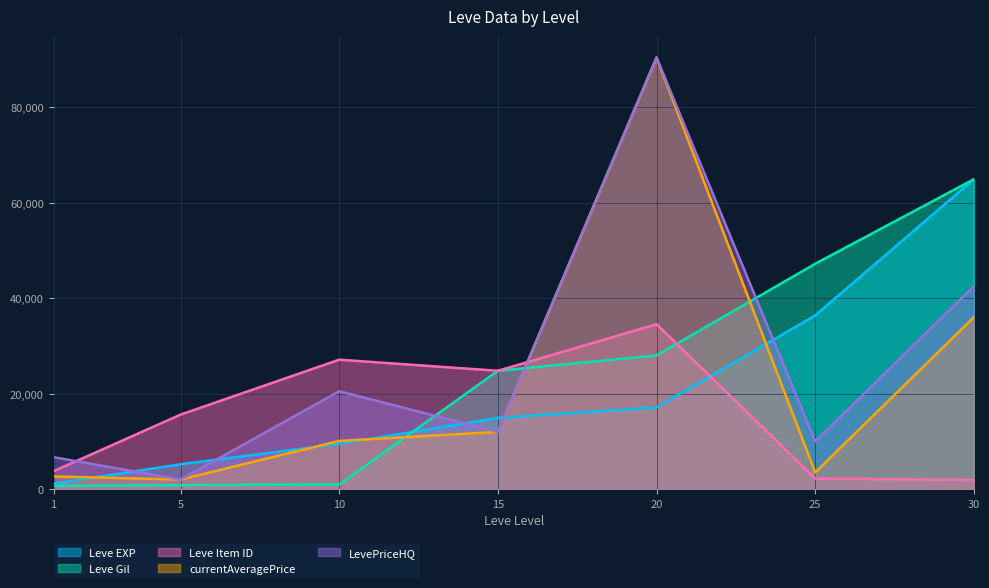

What is the difference between the Leve Item ID values at 1 and 20?

30770